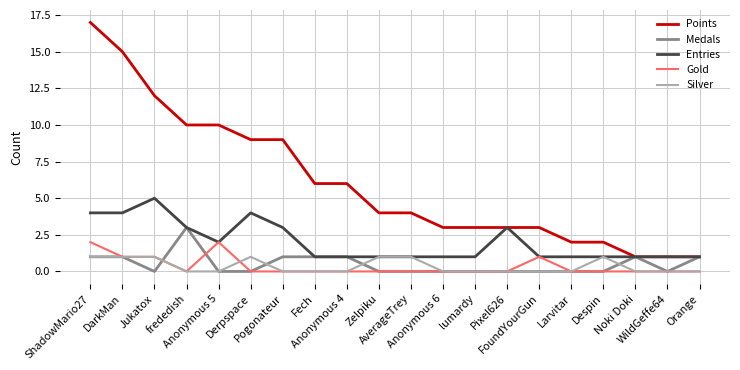

What is the greatest value displayed?

17